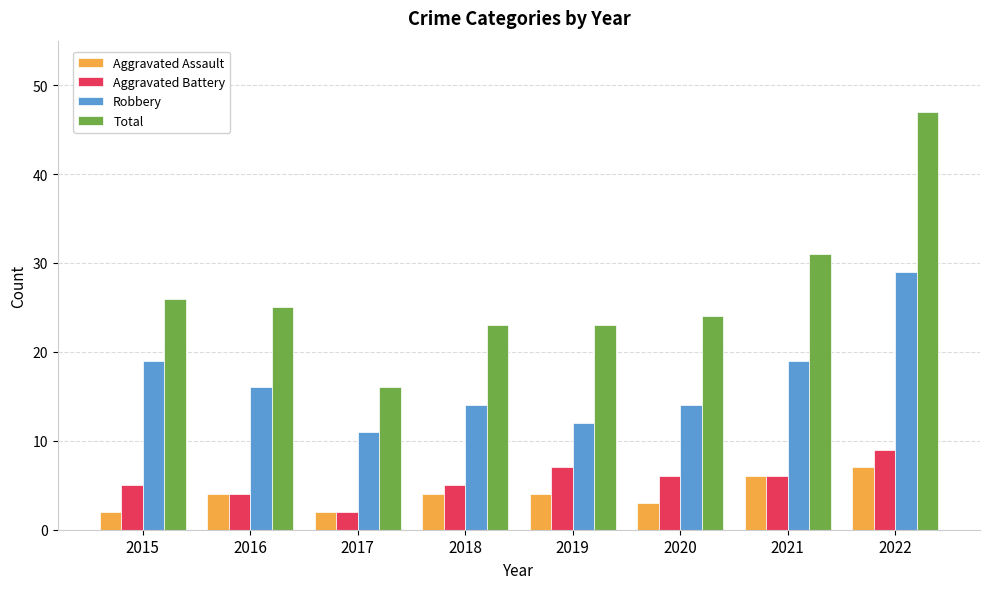

Is it true that Total equals 23 at 2018?

True